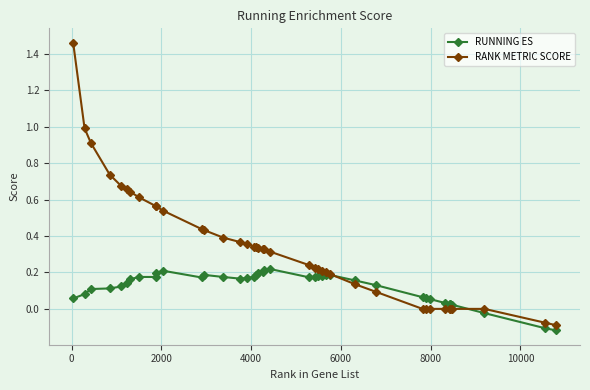

Rank the series by their average value, from highest to lowest.

RANK METRIC SCORE, RUNNING ES